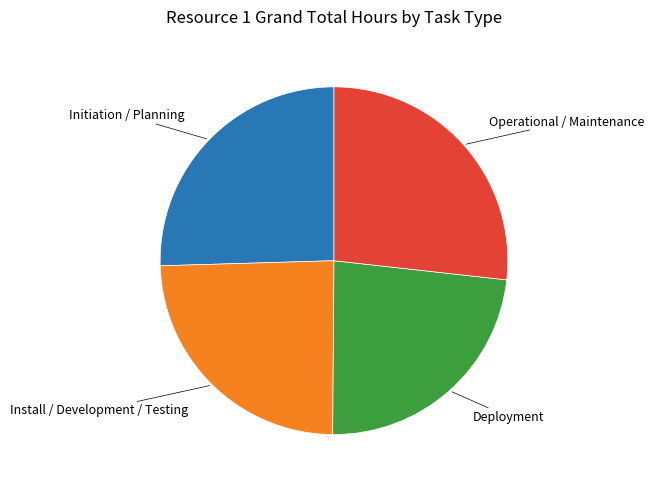

Is there any slice that represents more than half of the pie?

No